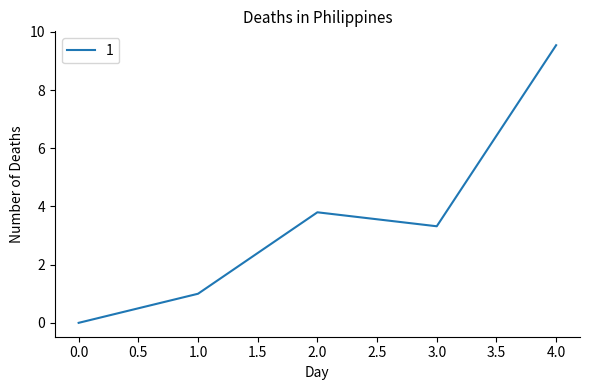

What is the change in value from 2.0 to 3.0?

-0.5